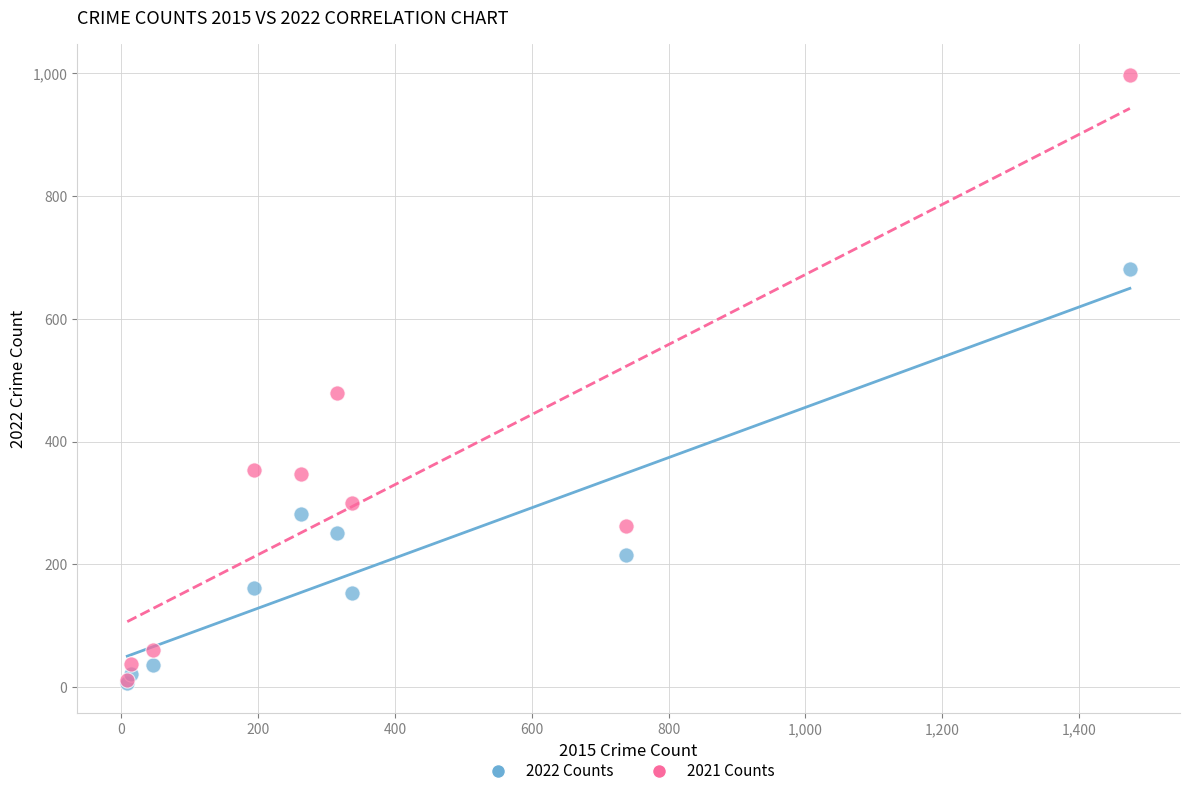

Across all series, what Y value is closest to 502?

479